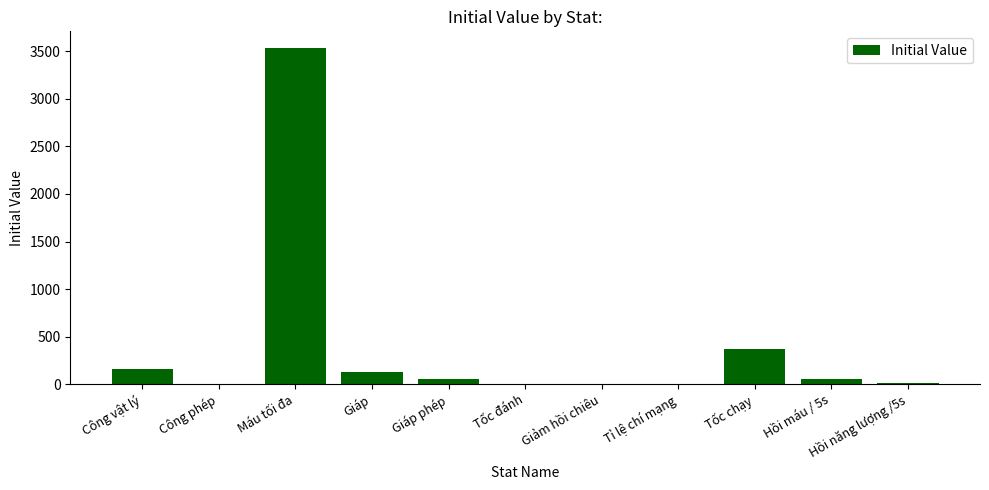

Are the bars horizontal?

No